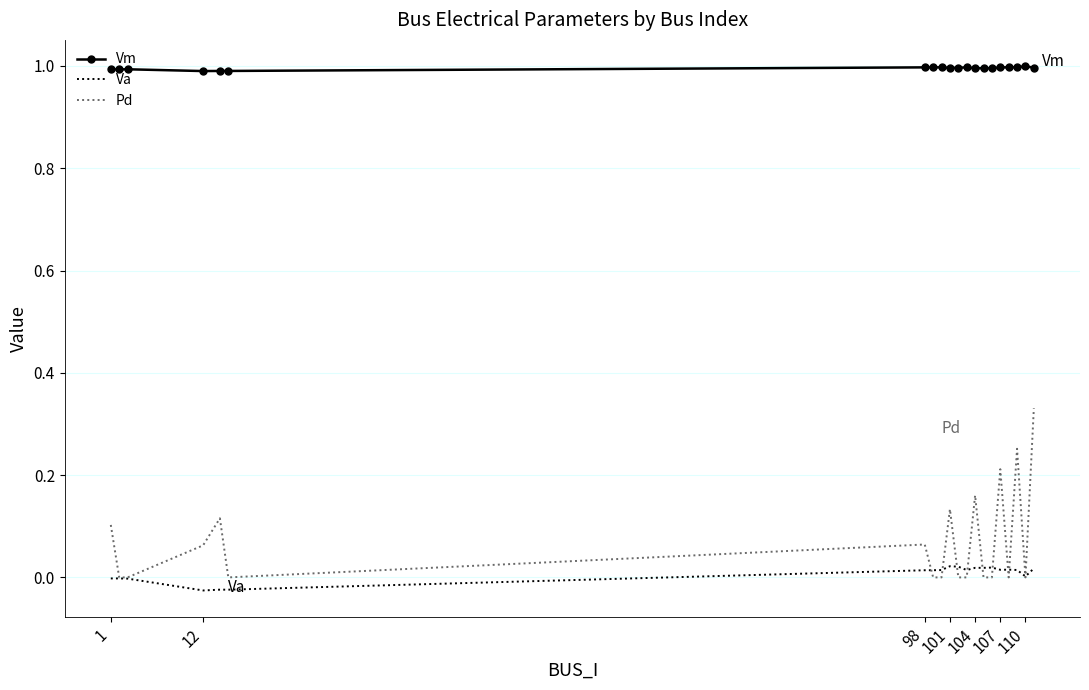

Which series has the largest total across all categories?

Vm